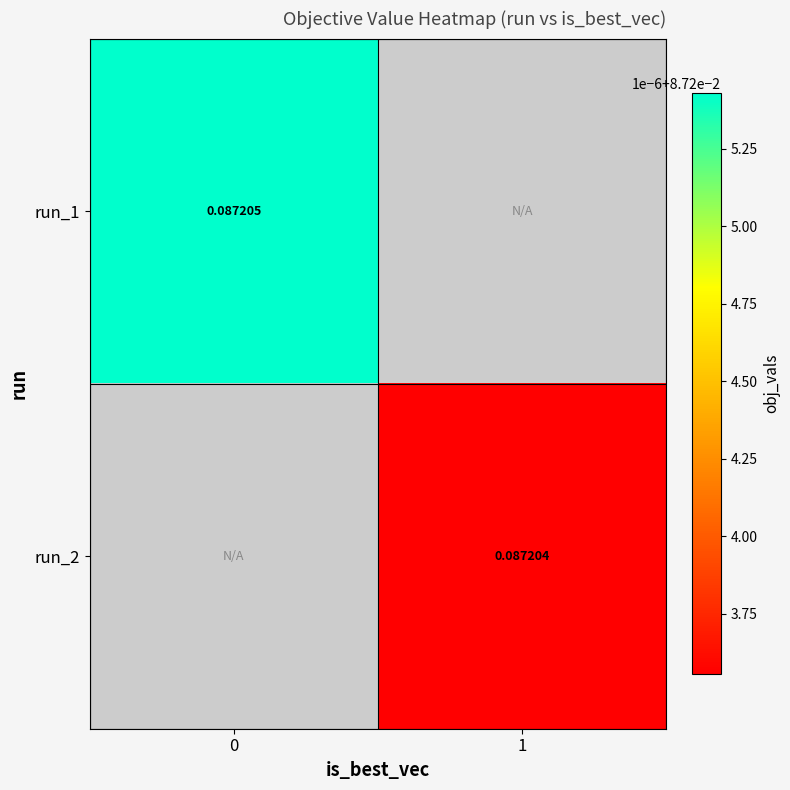

At which label is run_1 closest to 0?

1